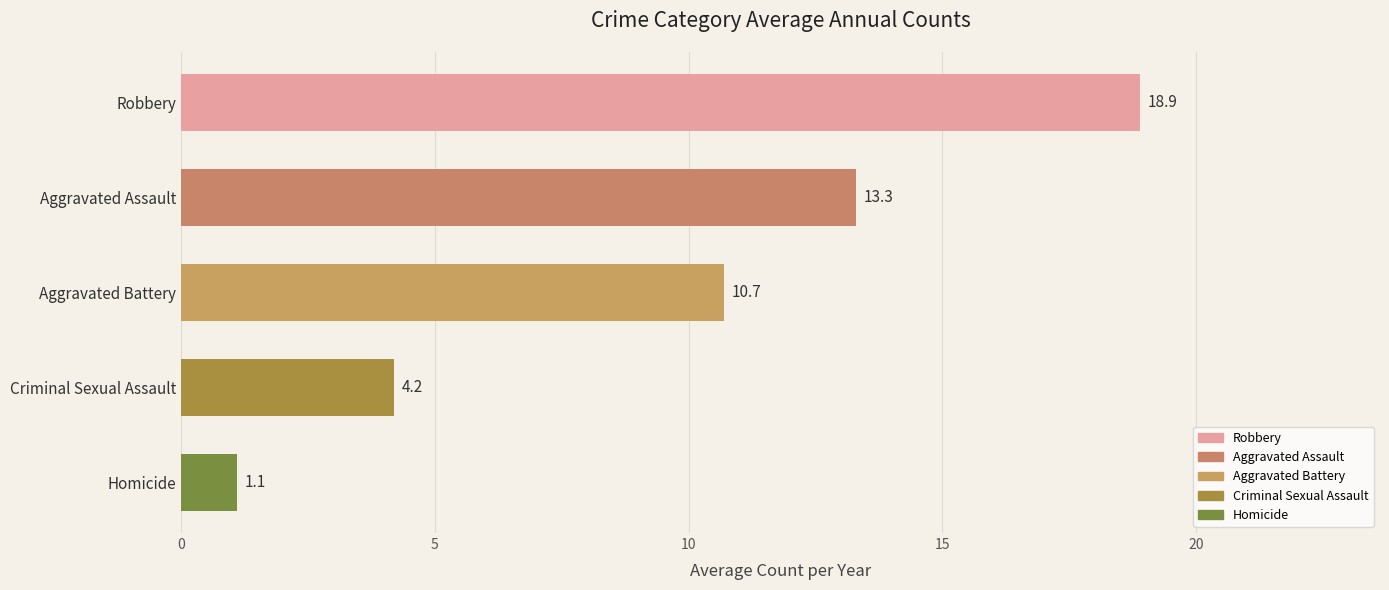

How many data points does each series have?

5